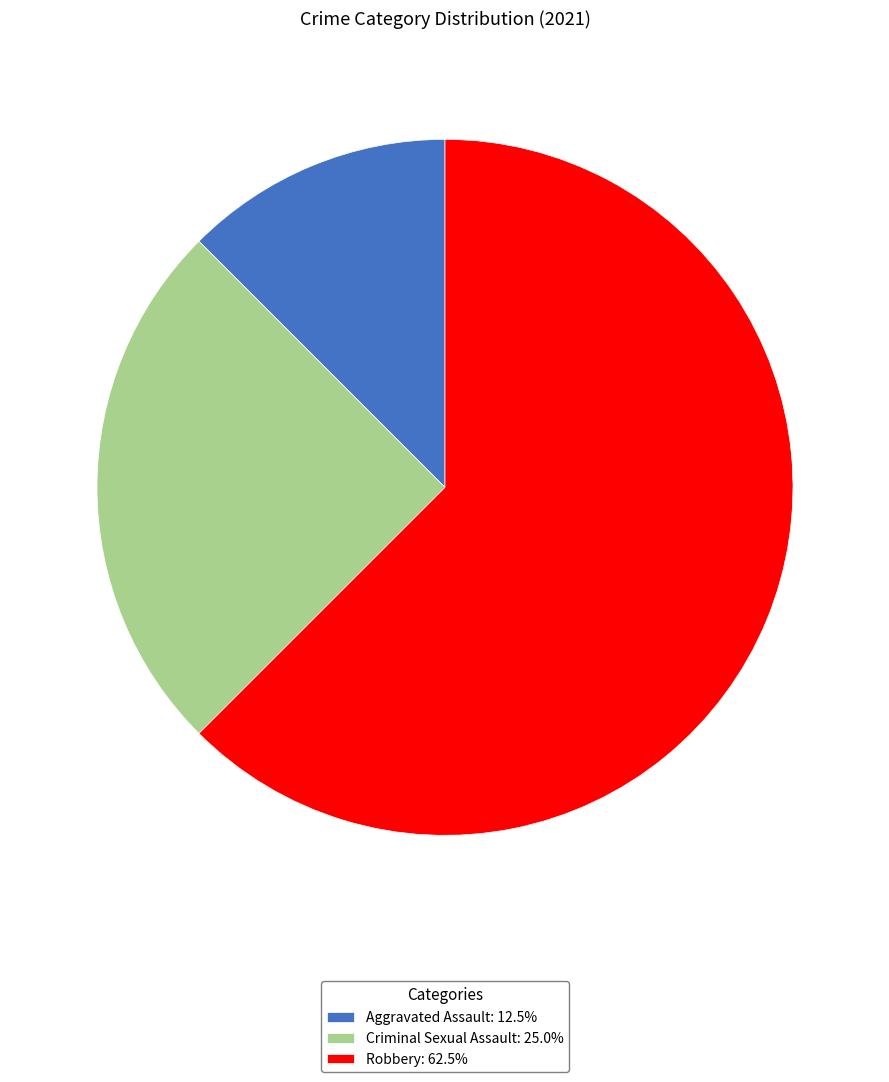

Approximately how many times larger is the value at Criminal Sexual Assault: 25.0% compared to Aggravated Assault: 12.5%?

2.0